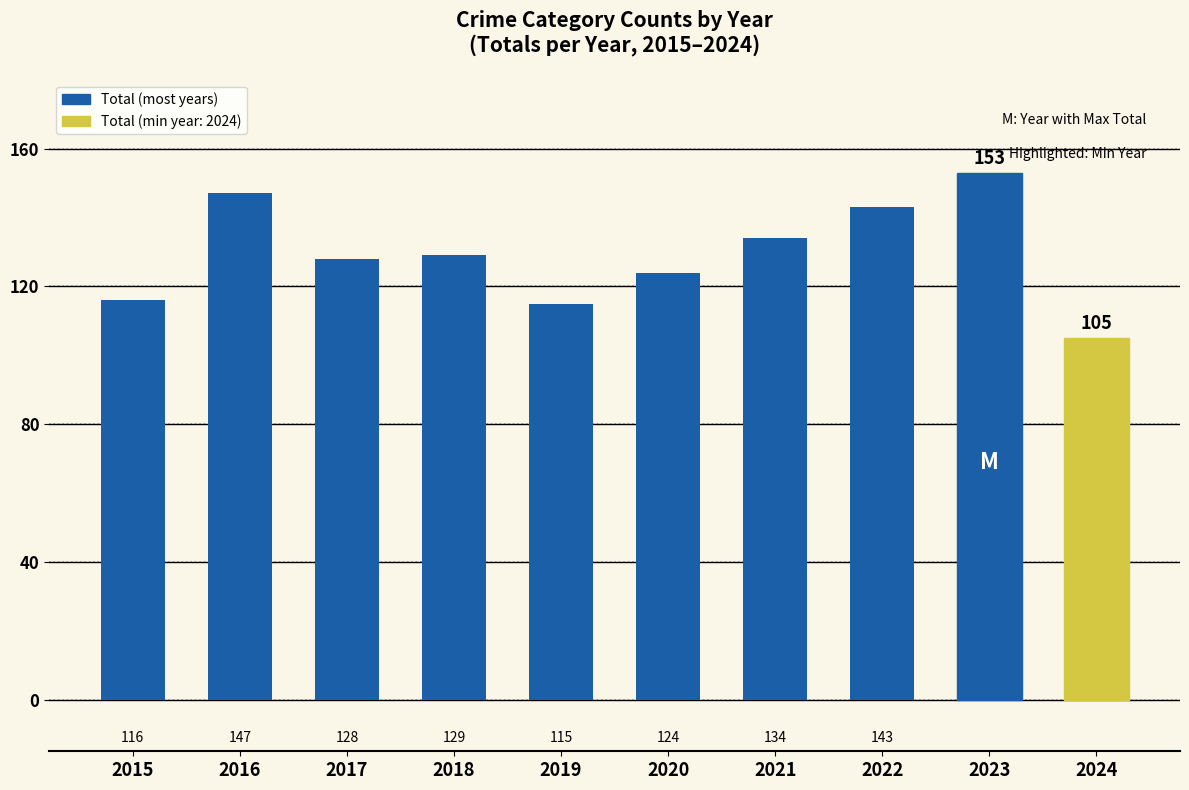

Is it true that the value at 2016 is 229?

False